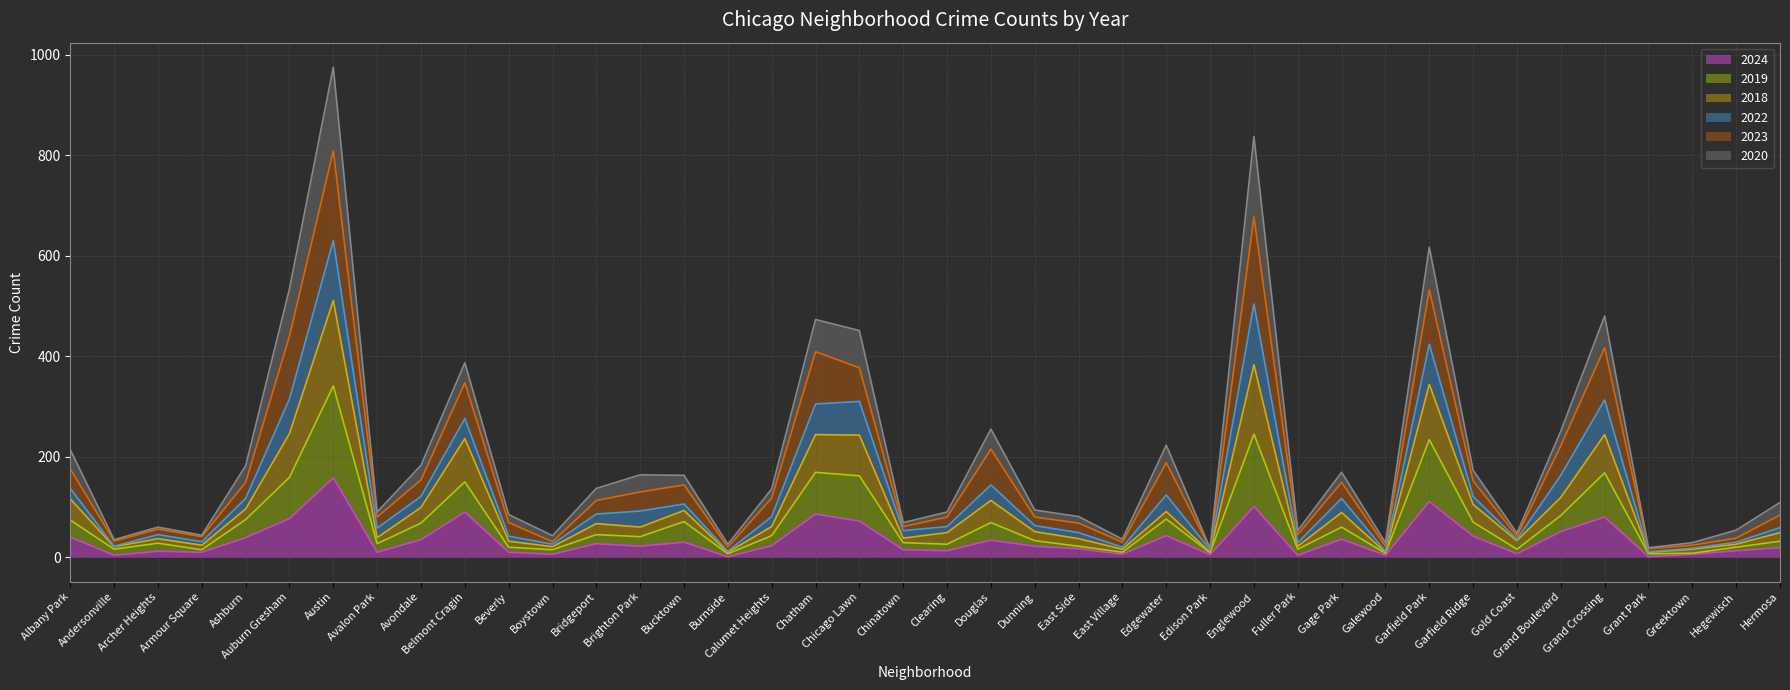

What is the maximum value for 2024?

158